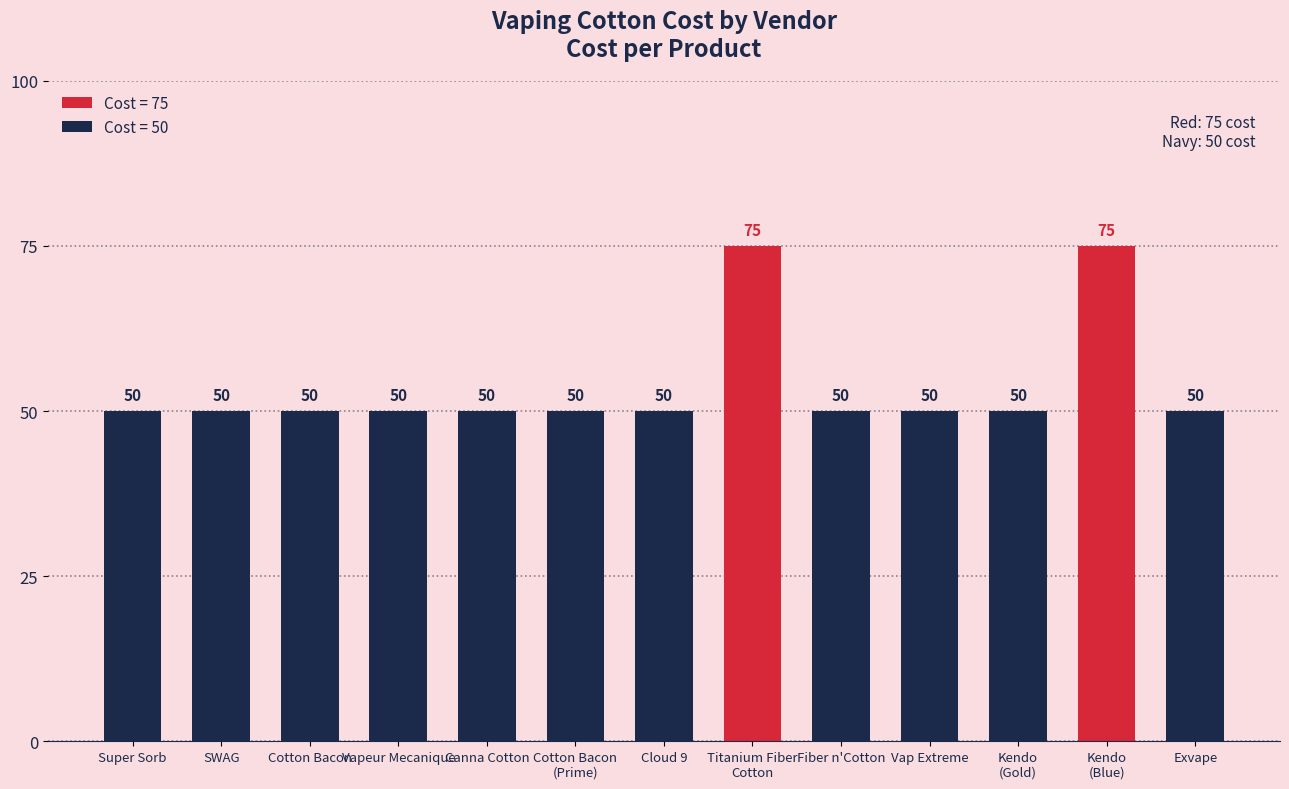

What is the minimum value shown in the chart?

50